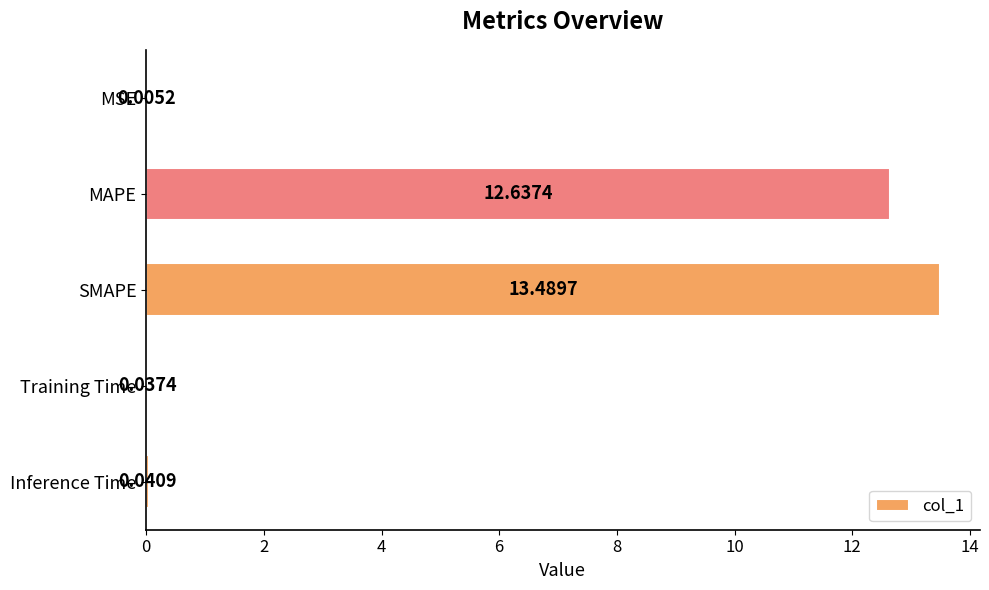

Which category has the highest value across all series?

SMAPE